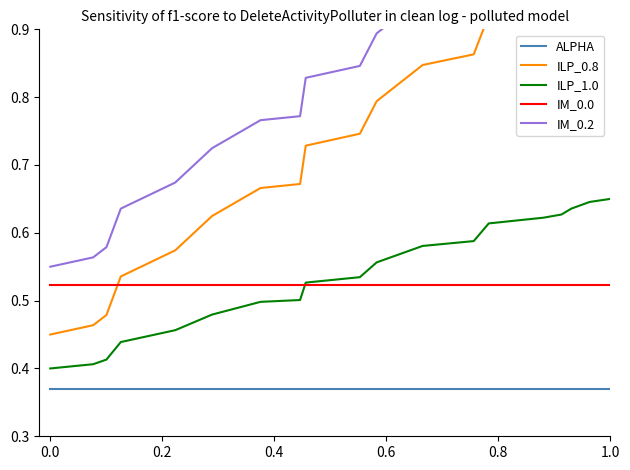

True or false: ALPHA and IM_0.0 intersect in this chart.

False